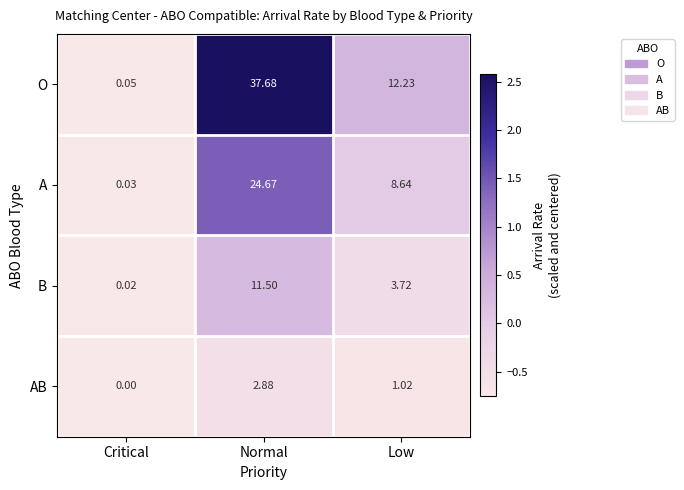

How many values in the A series are below 8?

1